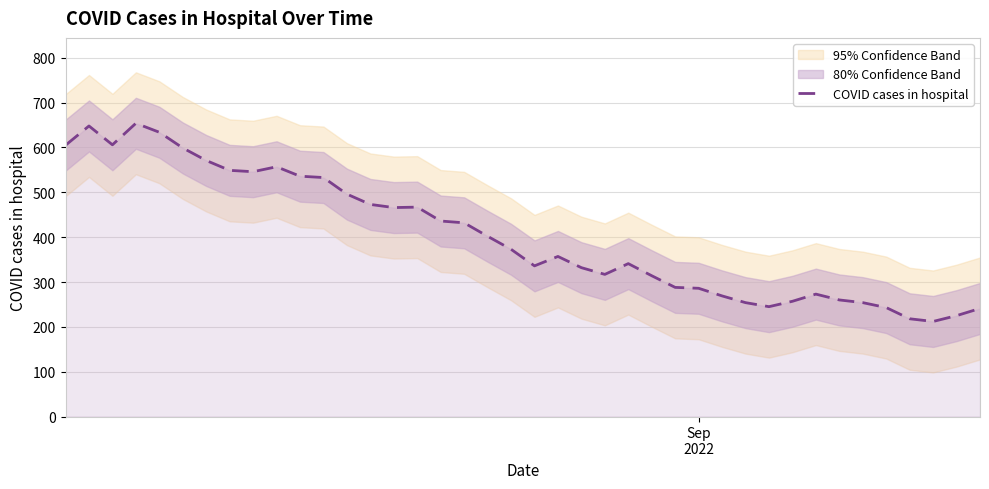

What is the lowest value of the COVID cases in hospital series?

212